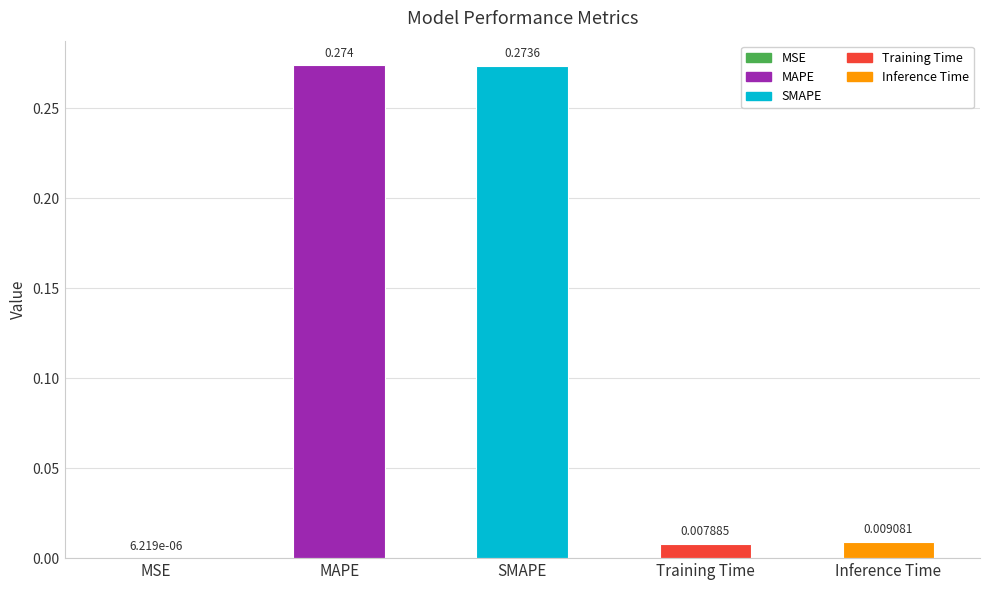

What is the sum of all values?

0.6